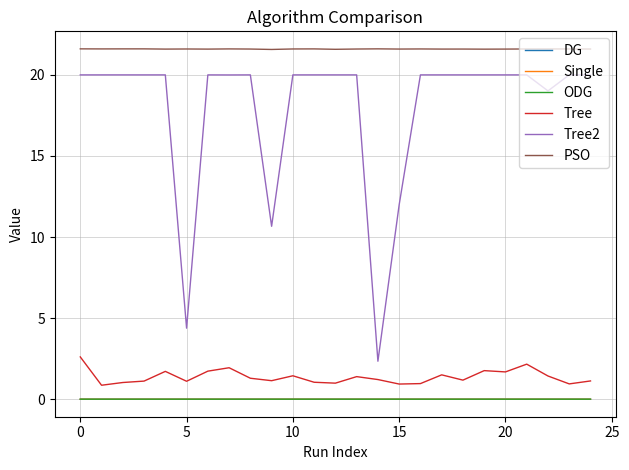

At how many categories does at least one series exceed 14?

25